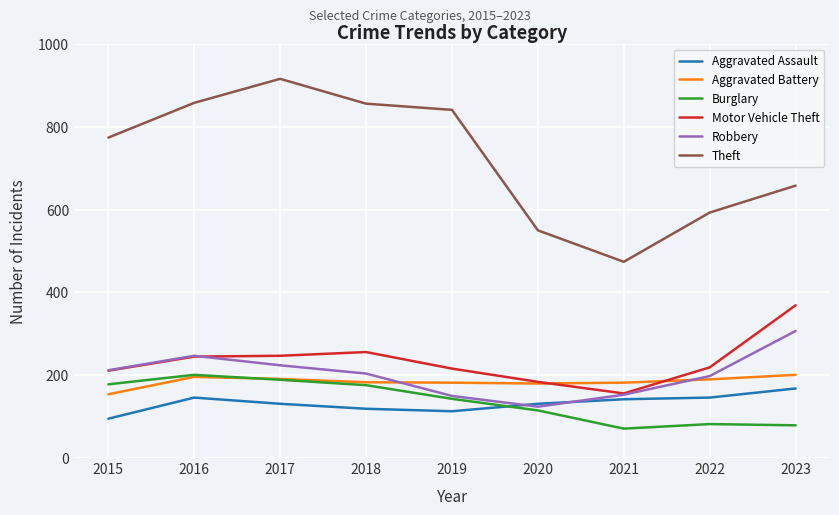

What is the total value across all series at 2016?

1893